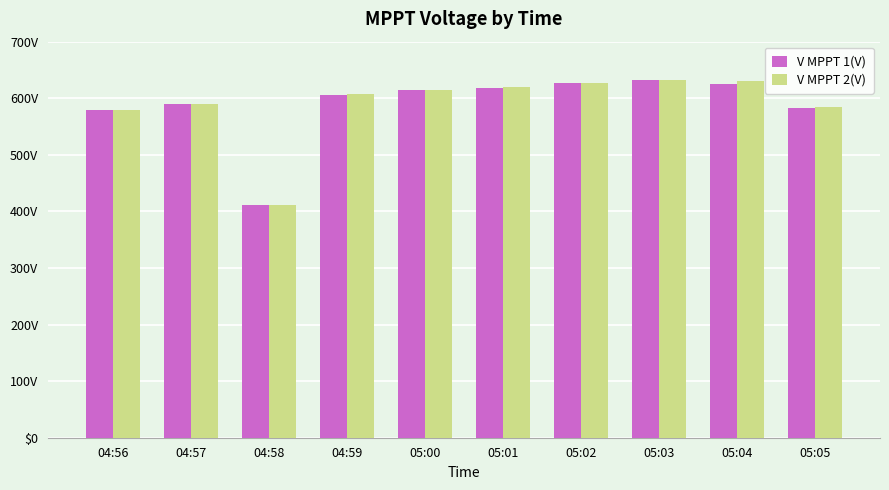

Are the bars horizontal?

No